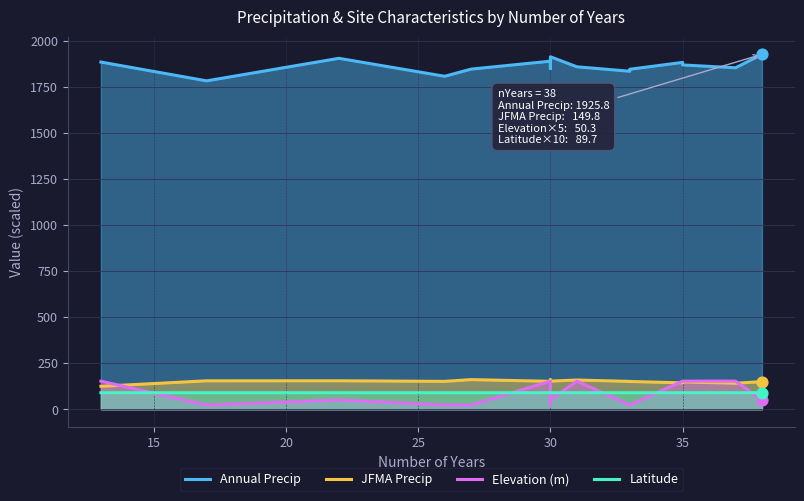

What are all the series names shown in the legend?

Annual Precip, JFMA Precip, Elevation (m), Latitude